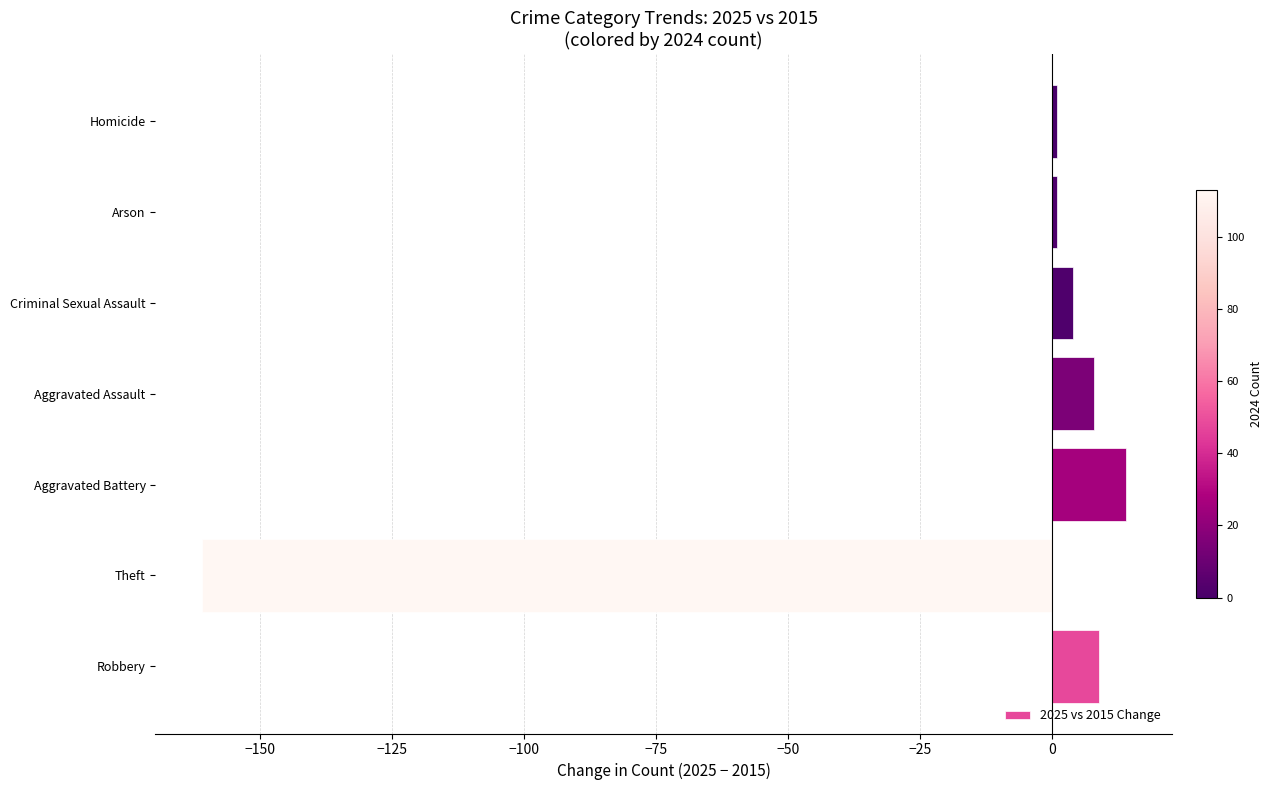

What is the difference between the second highest and second lowest values?

8